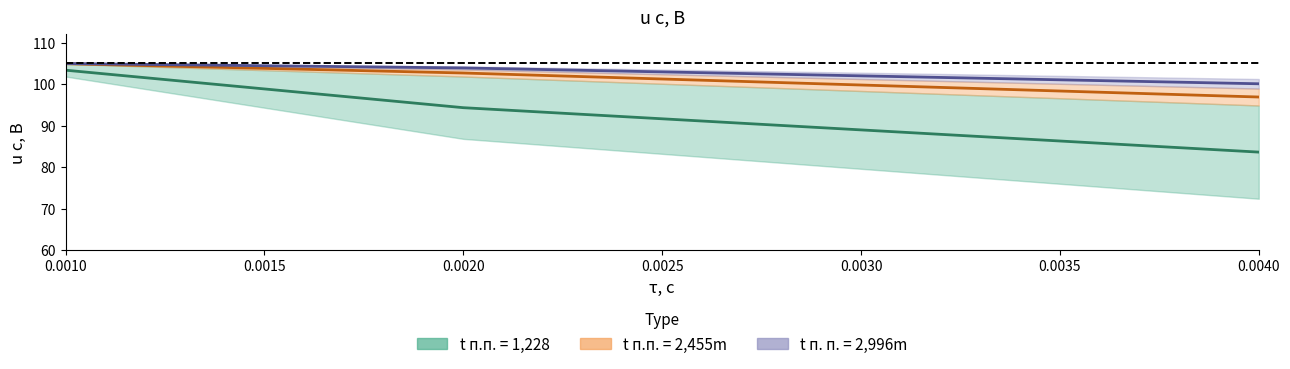

How many values in the t п.п. = 2,455m series are below 102?

1